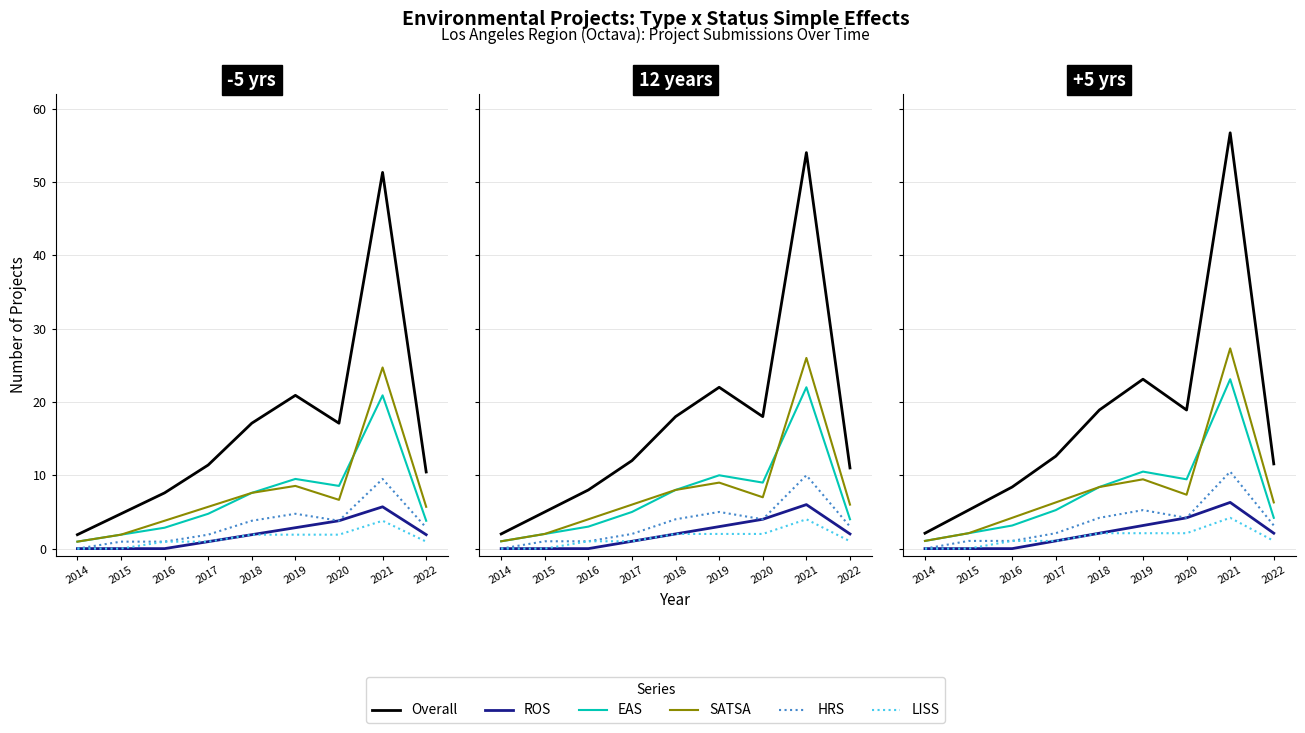

Where is SATSA nearest to the value 14?

2019